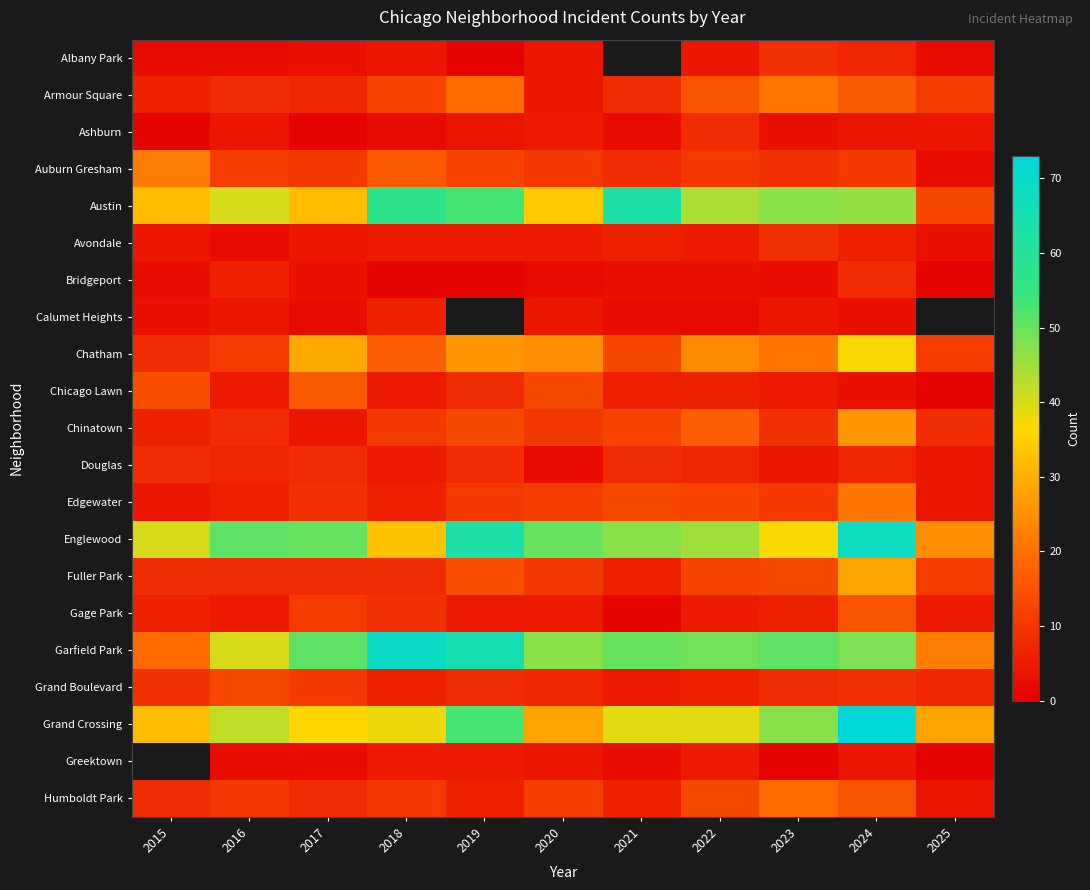

Which series has the widest spread of values?

Austin